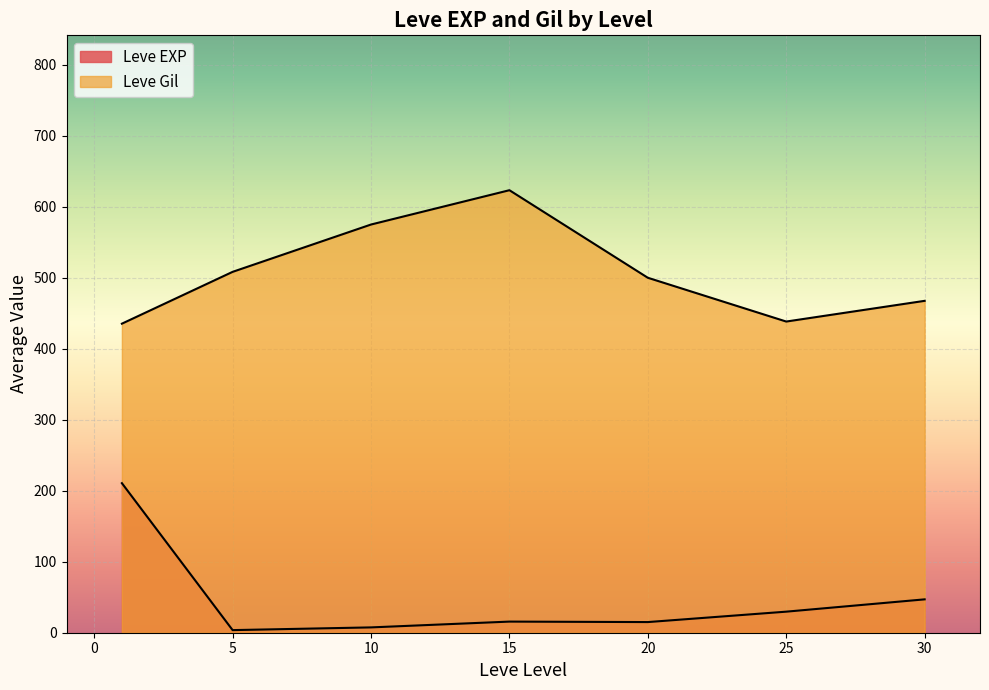

Count the number of data series in this chart.

2